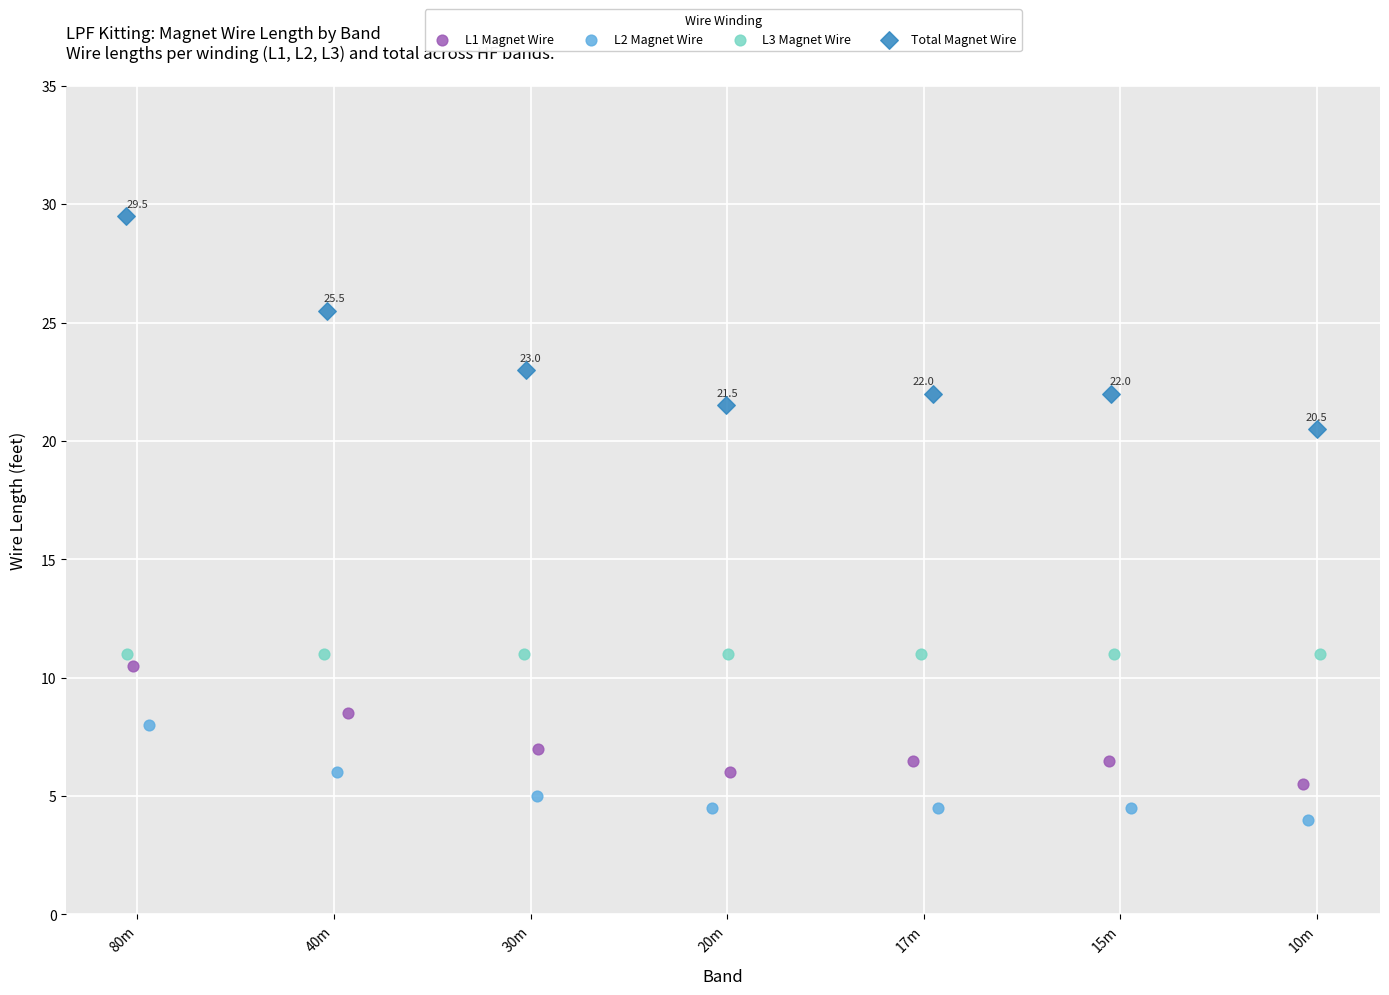

Which series reaches the minimum Y coordinate?

L2 Magnet Wire